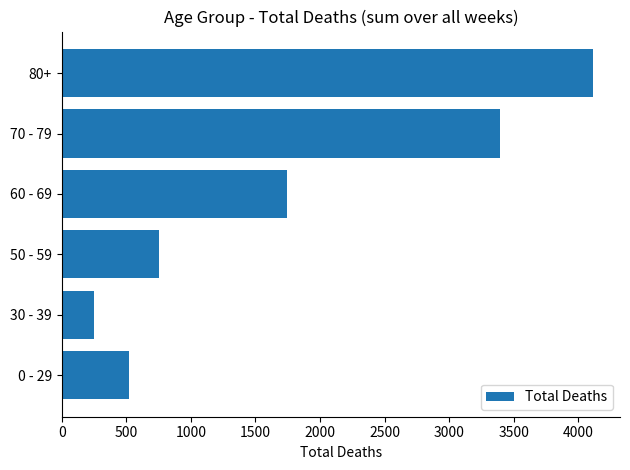

Is it true that the value at 70 - 79 is 1747?

False